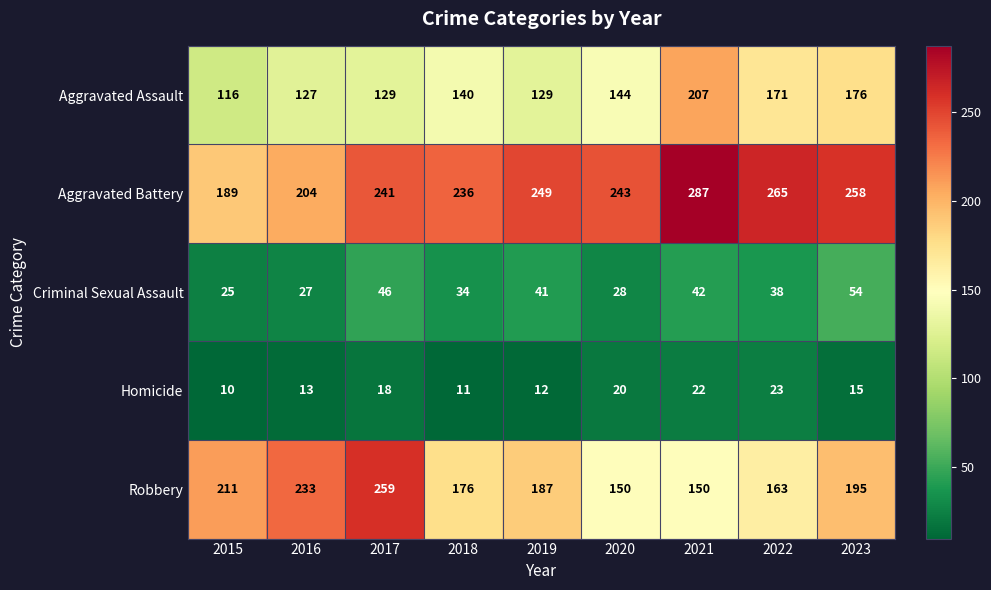

The value of Criminal Sexual Assault at 2015 is 25. True or false?

True